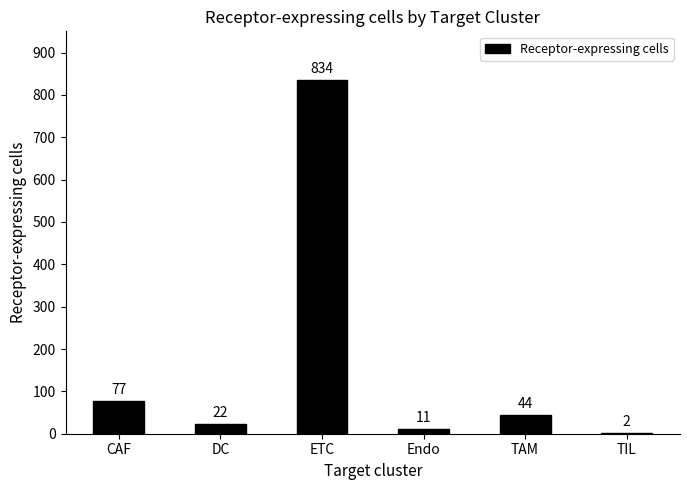

Which has a higher value, CAF or TAM?

CAF